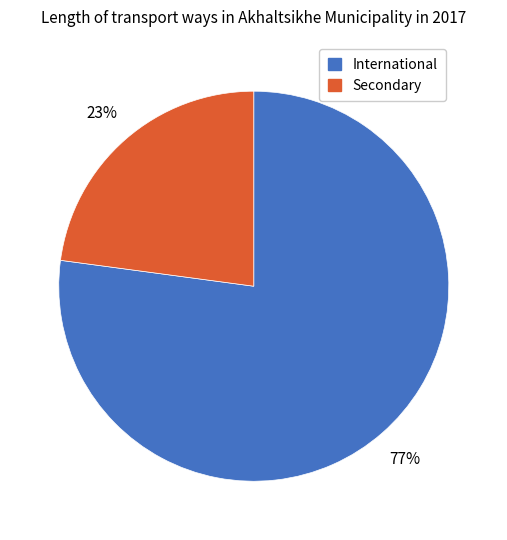

To the nearest percent, what is the average slice percentage?

50%